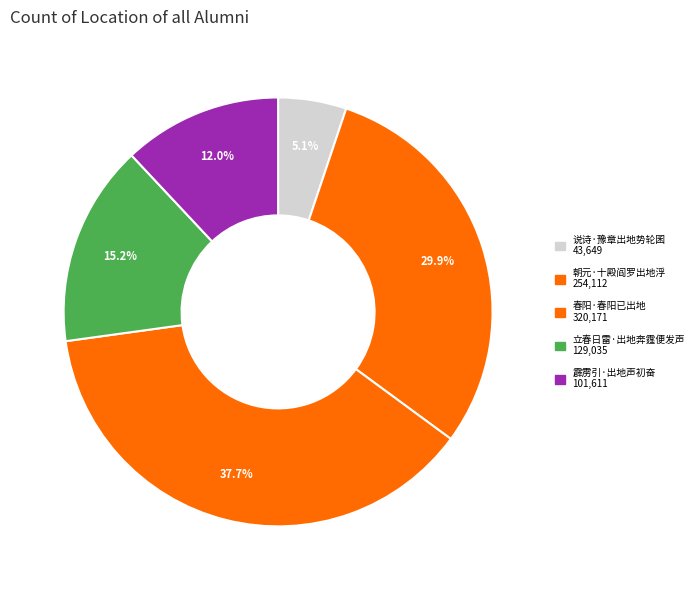

Is it true that 立春日雷·出地奔霆便发声 is 15% of the pie?

True